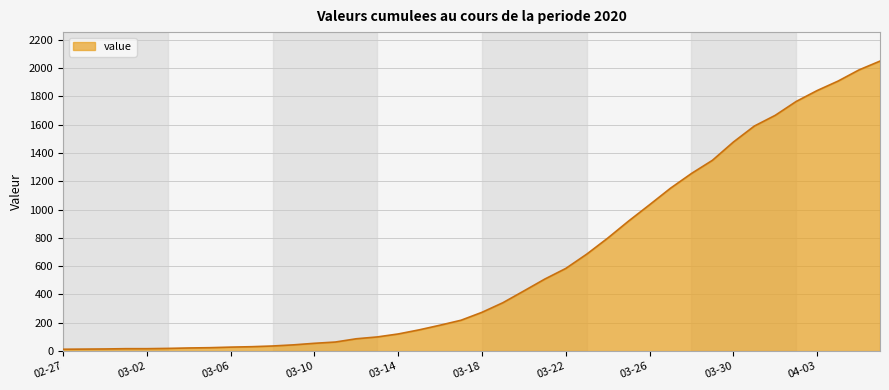

What is the difference between the maximum and minimum values?

2036